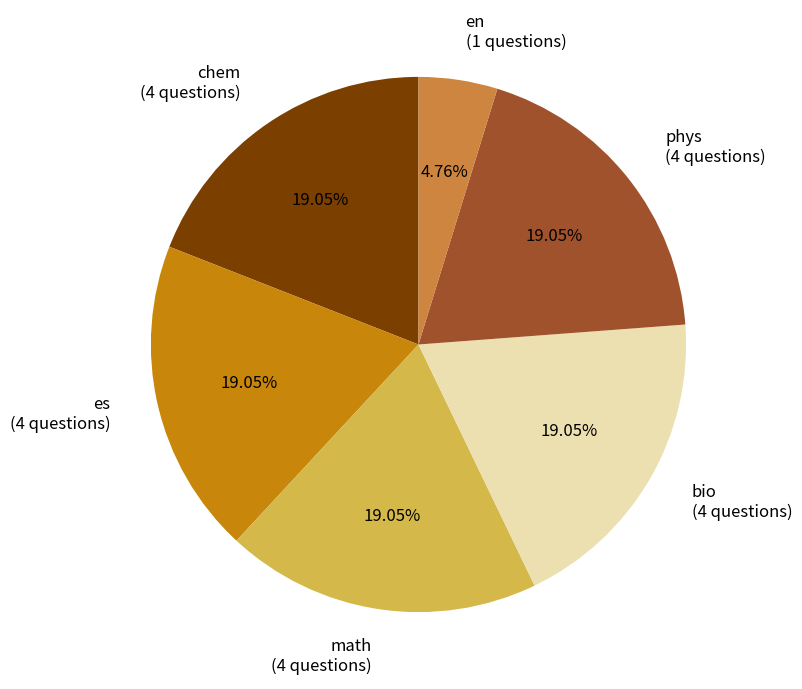

Combined, do phys (4 questions) and chem (4 questions) account for over 50%?

No